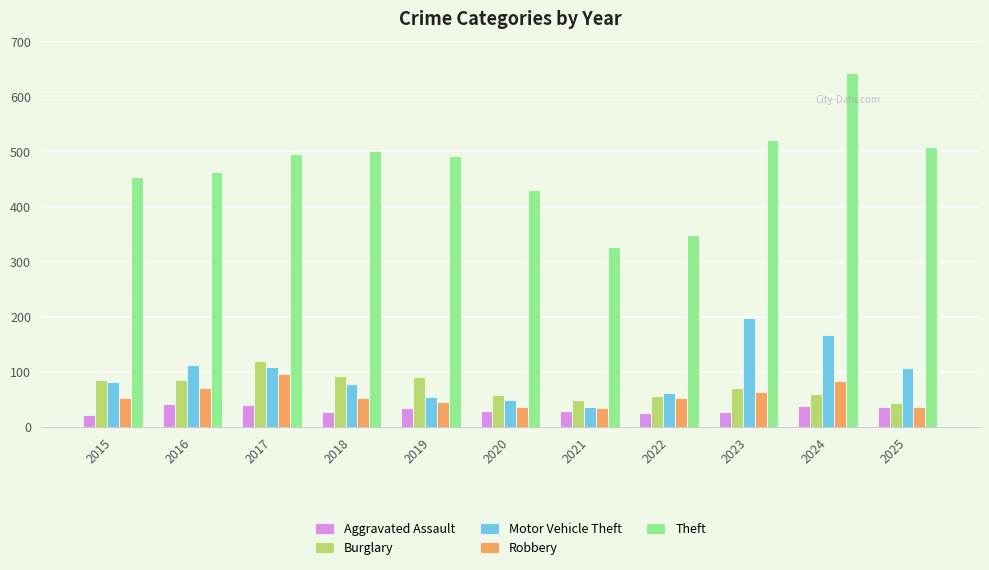

What is the approximate value of Aggravated Assault at 2023?

27